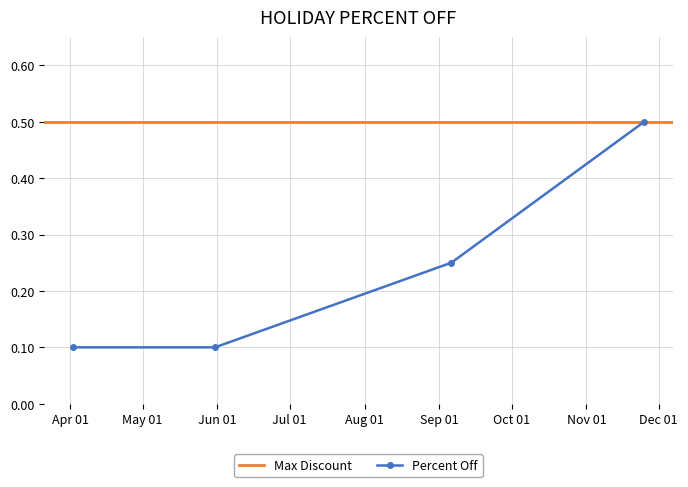

True or false: Percent Off has more than 2 interior local peaks.

False